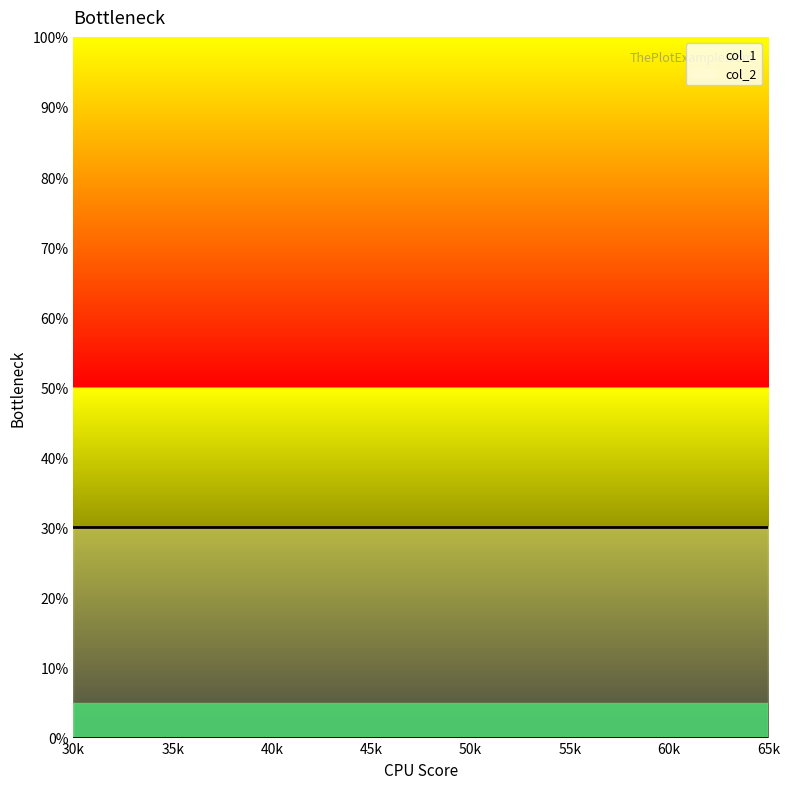

Reading left to right, transcribe all the data shown in this chart.

col_1: 0	0	0	0	0	0	0	0
col_2: 30	30	30	30	30	30	30	30